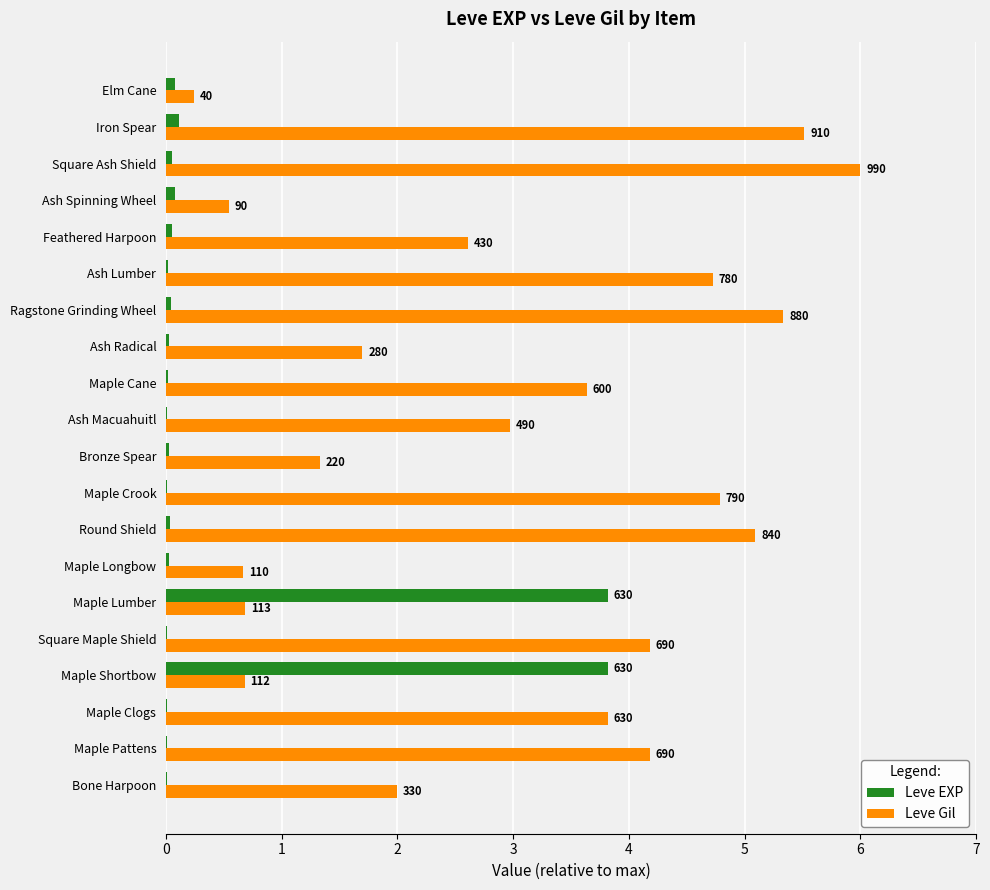

What is the value of the Leve Gil bar at the 2nd from the left?

4.2